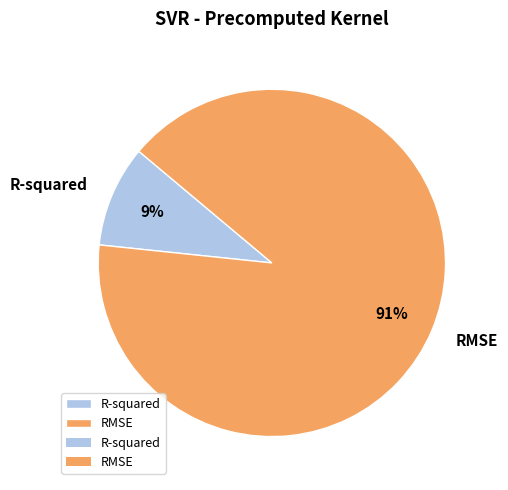

How many segments does this pie chart have?

2